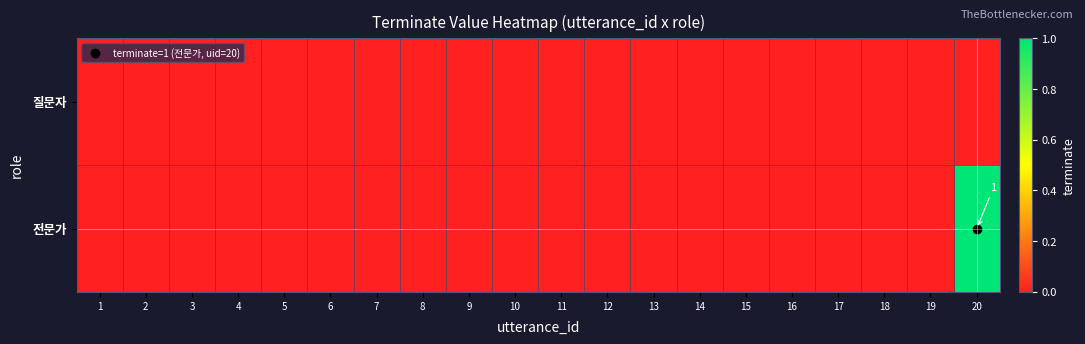

The 전문가 series shows 0 at 15. True or false?

True